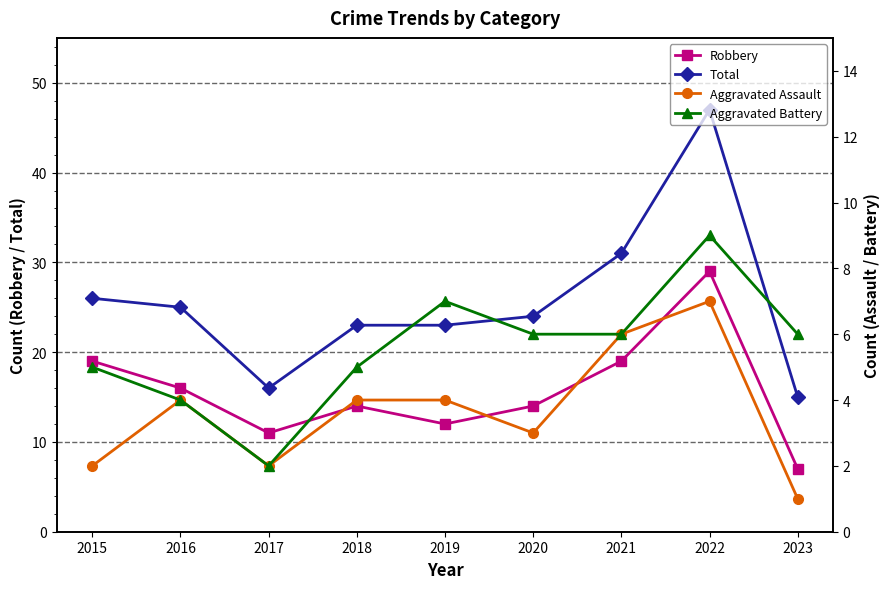

How many values in the Robbery series are below 14?

3